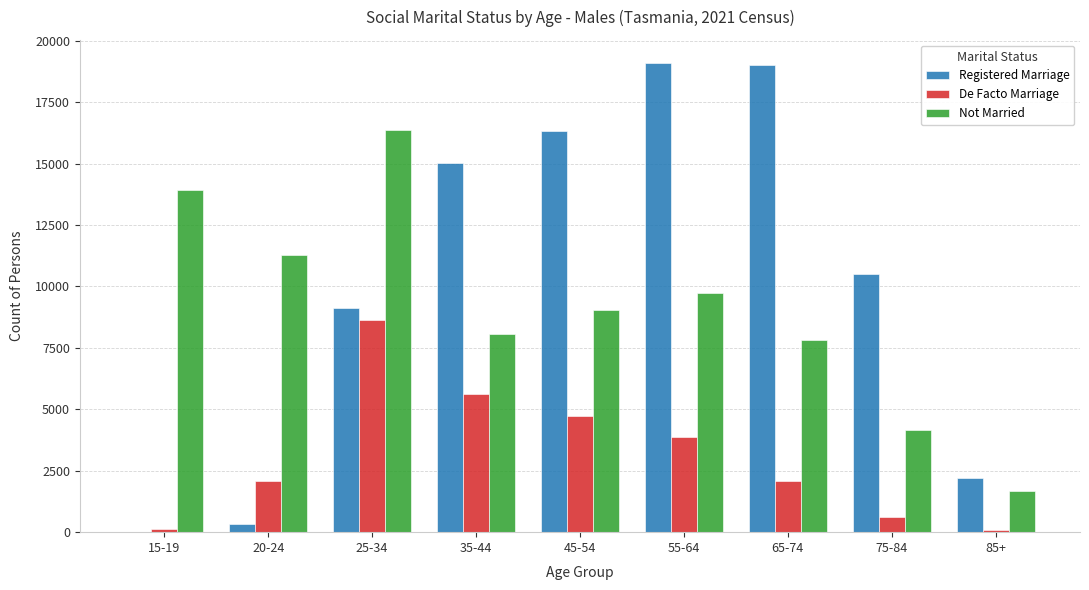

Which series has the largest total across all categories?

Registered Marriage